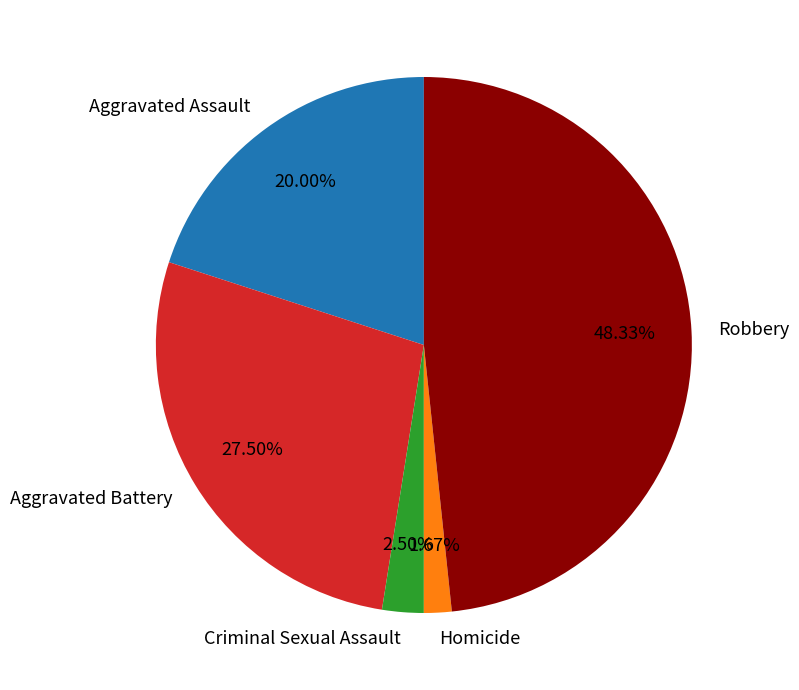

Does any single category account for the majority?

No